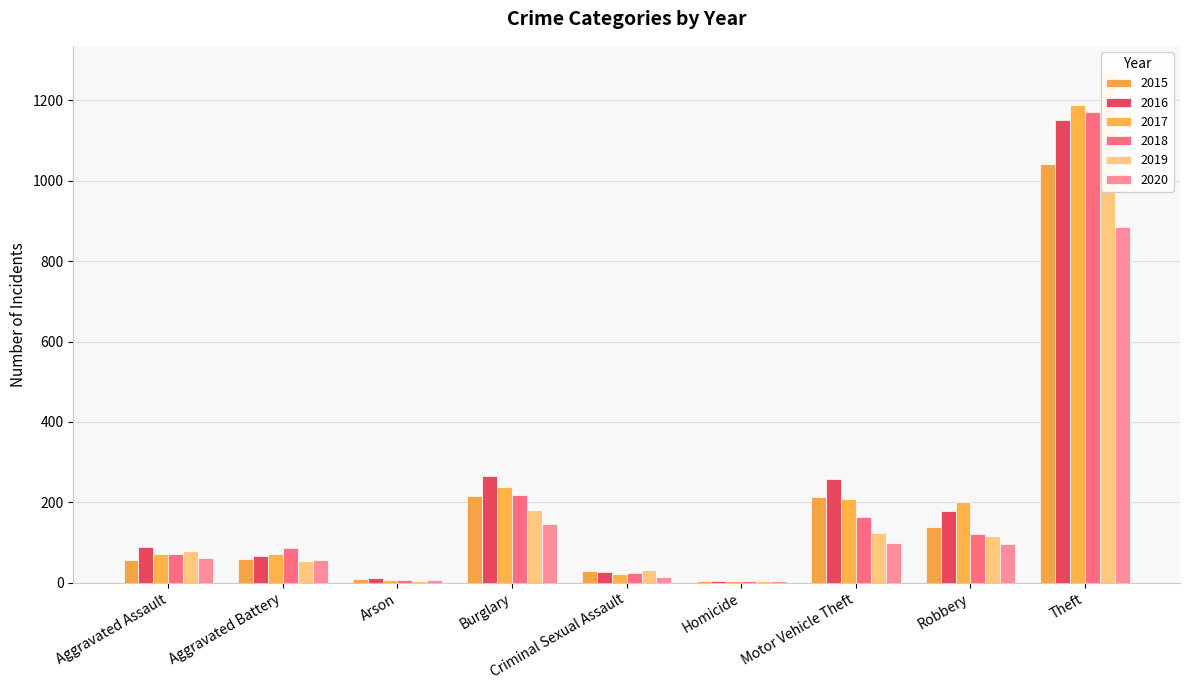

What is the spread (max minus min) of values at Motor Vehicle Theft?

160